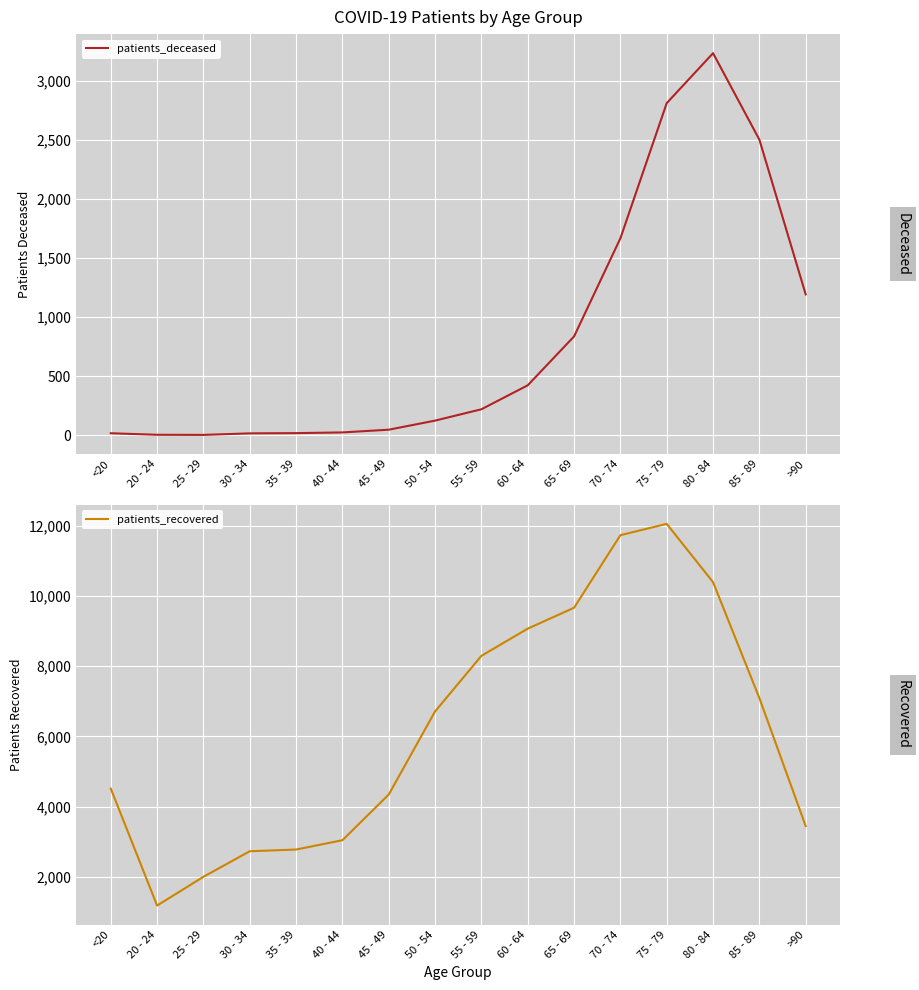

What is the difference between the patients_deceased values at 85 - 89 and 45 - 49?

2457